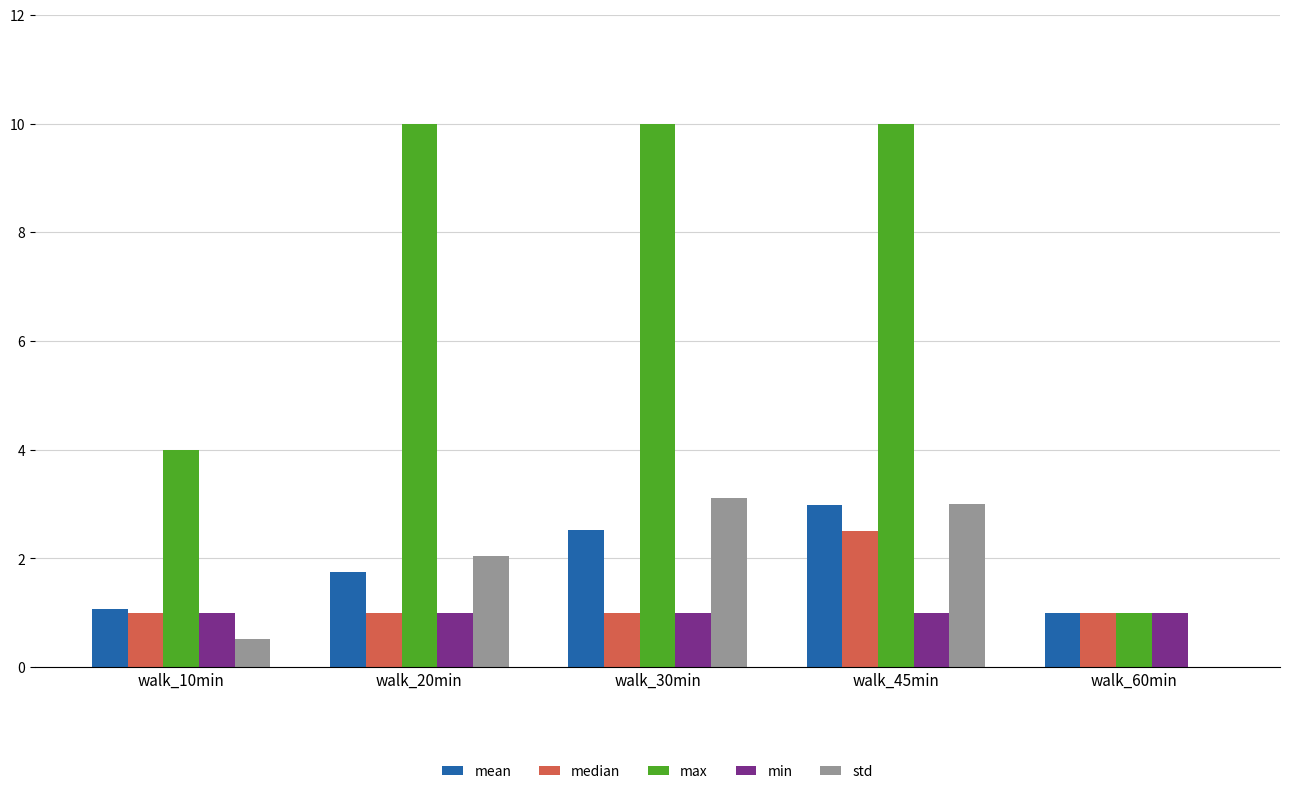

At which category is the sum across all series the highest?

walk_45min